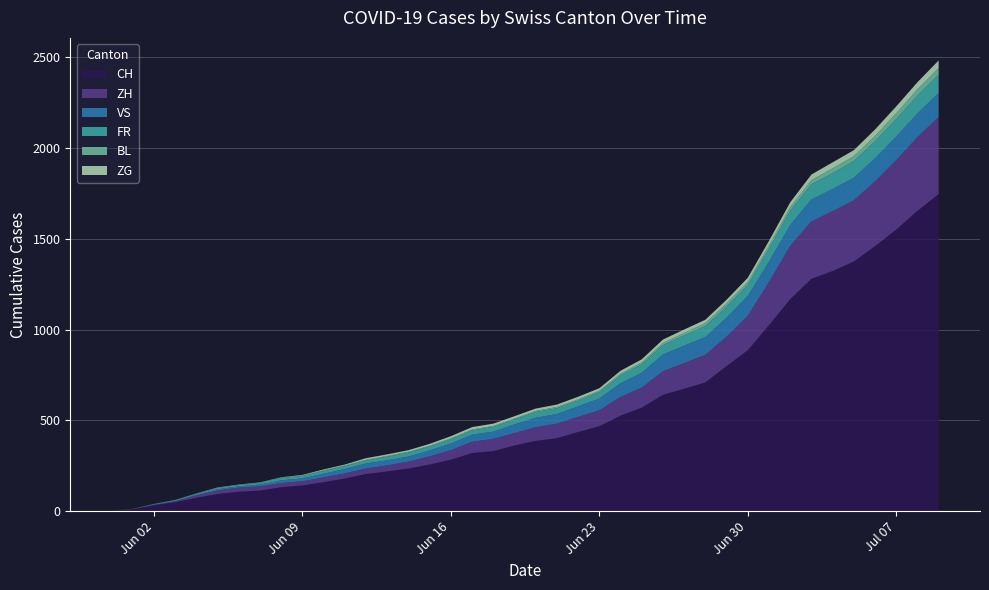

Reading left to right, list all the values displayed in this chart.

CH: 0	12	33	50	74	95	107	114	132	142	160	180	205	219	235	257	284	320	331	362	387	402	436	468	526	570	641	674	709	799	886	1024	1167	1279	1322	1374	1459	1550	1653	1746
ZH: 0	0	2	5	13	19	23	23	23	23	26	28	30	33	38	45	52	62	67	68	75	80	83	87	103	110	129	141	152	161	189	237	293	316	329	337	356	382	405	424
VS: 0	0	2	2	4	7	7	10	15	16	20	24	28	28	28	32	37	39	40	48	52	53	58	65	75	82	92	96	97	105	109	112	115	120	122	124	127	130	130	132
FR: 0	0	2	3	5	7	7	9	13	13	15	16	16	20	22	22	23	24	26	27	32	32	32	36	44	47	52	56	61	61	61	72	79	84	87	92	94	96	99	100
BL: 0	1	1	2	2	3	3	3	3	3	4	4	4	4	4	4	5	5	5	5	6	7	7	7	9	10	12	14	16	17	17	18	19	23	27	27	29	32	35	38
ZG: 0	0	0	0	0	0	0	0	1	3	5	5	9	9	9	11	12	13	13	13	13	13	14	14	16	17	19	19	19	21	23	25	27	31	33	33	36	38	39	41